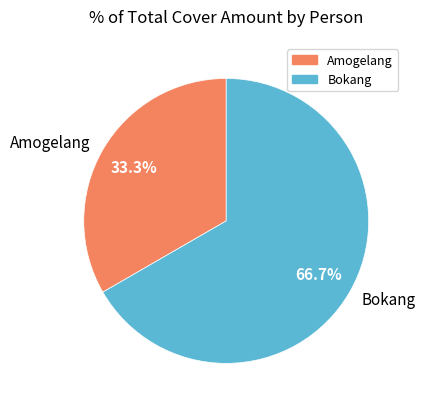

Which has a higher value, Amogelang or Bokang?

Bokang